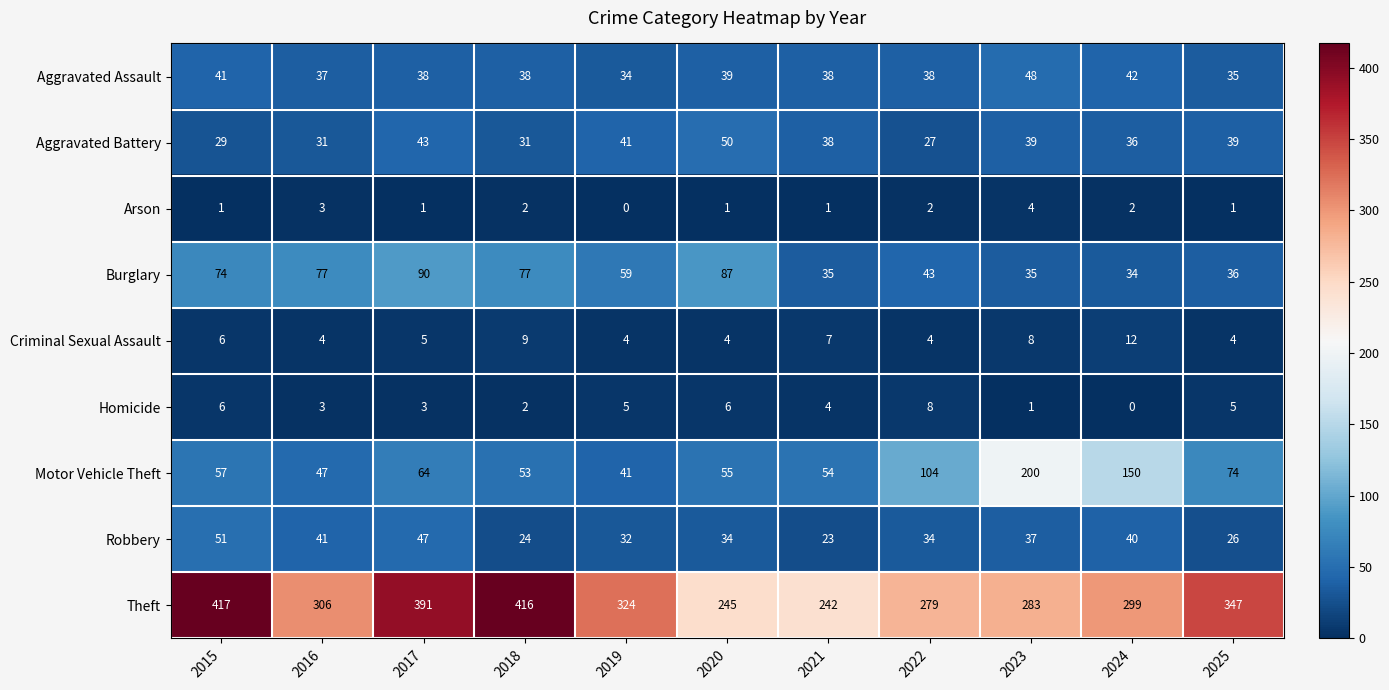

Which series has the widest spread of values?

Theft